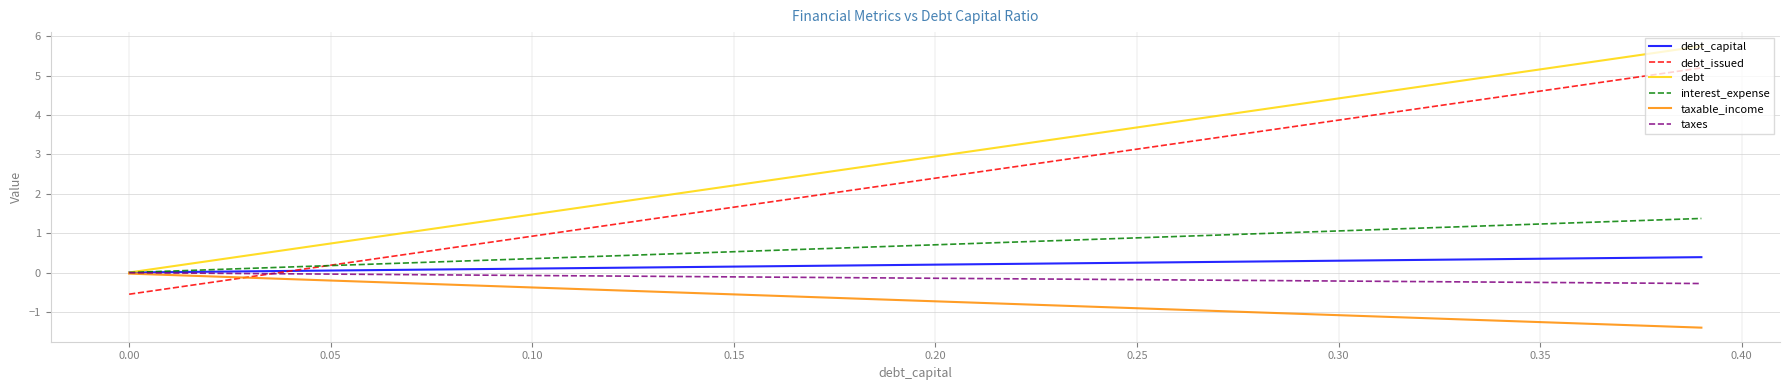

Which series has the largest total across all categories?

debt